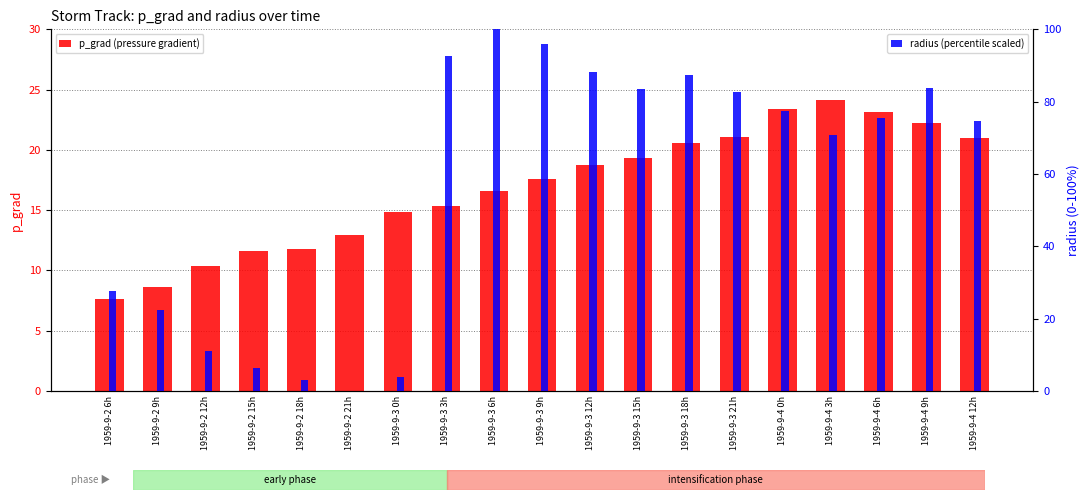

At how many categories does at least one series exceed 92?

3